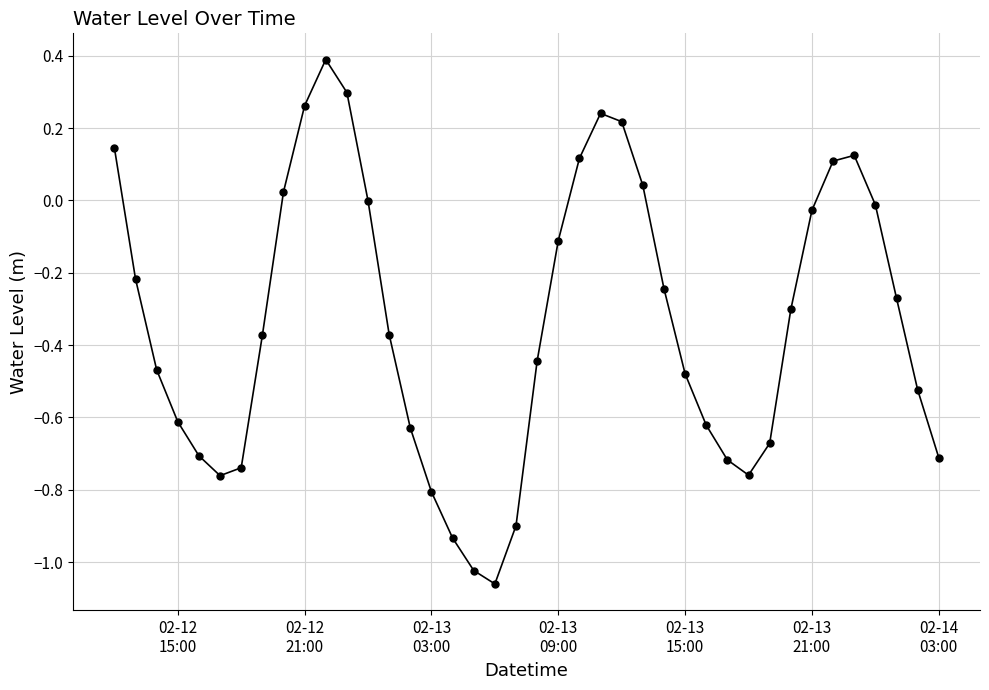

What is the greatest value displayed?

0.4